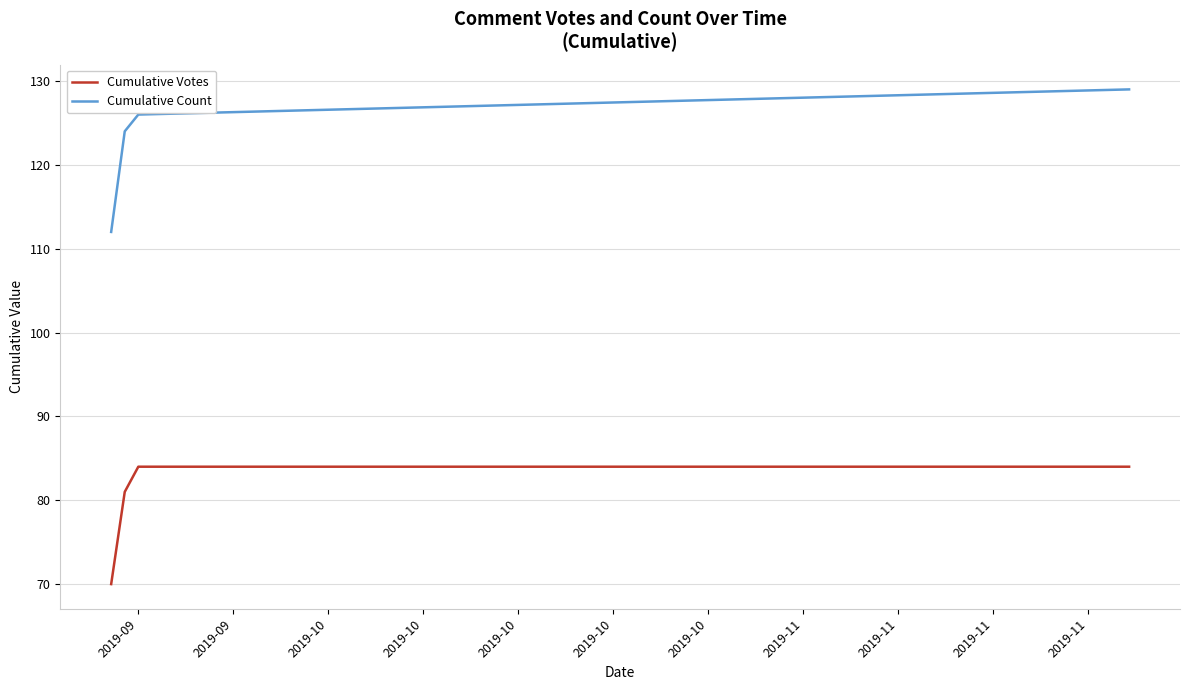

What is the maximum value for Cumulative Votes?

84